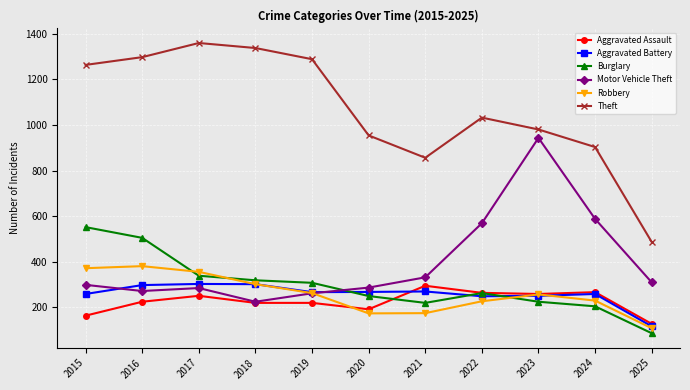

What is the average value of the Burglary series?

298